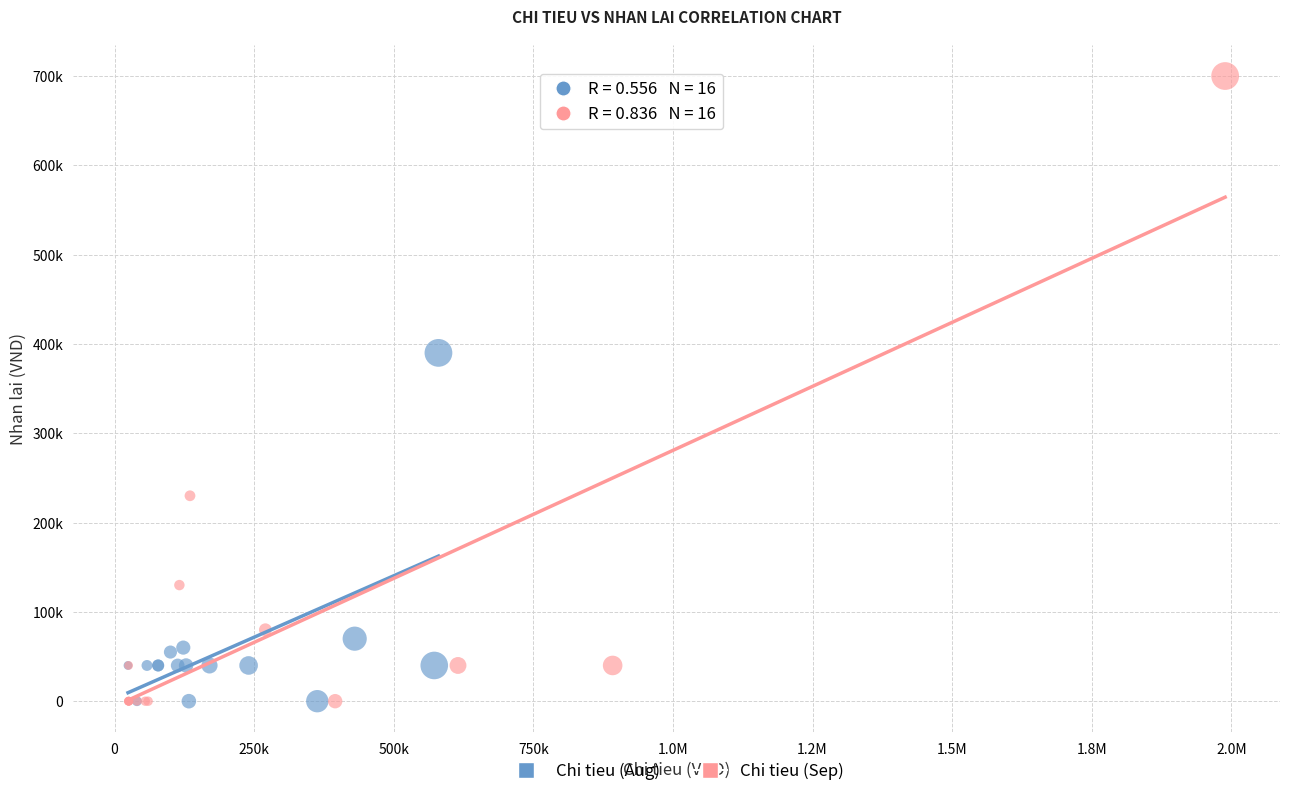

Which series has the largest Y range (max minus min)?

Chi tieu (Sep)